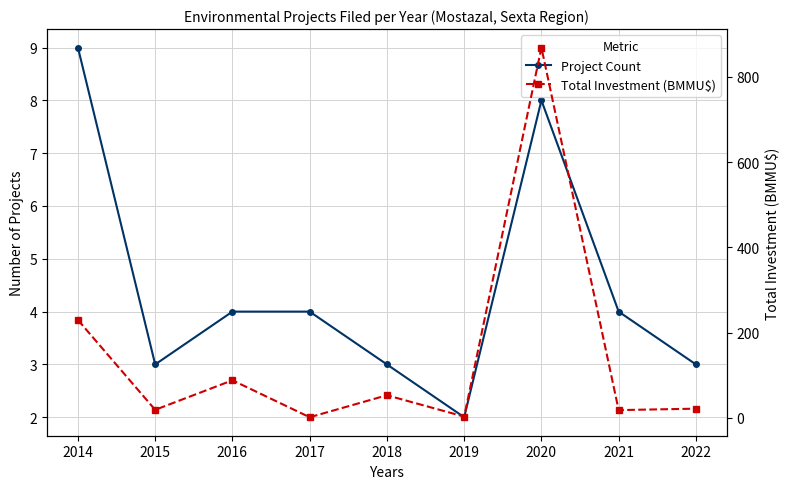

The Total Investment (BMMU$) series shows 5.5 at 2019. True or false?

False